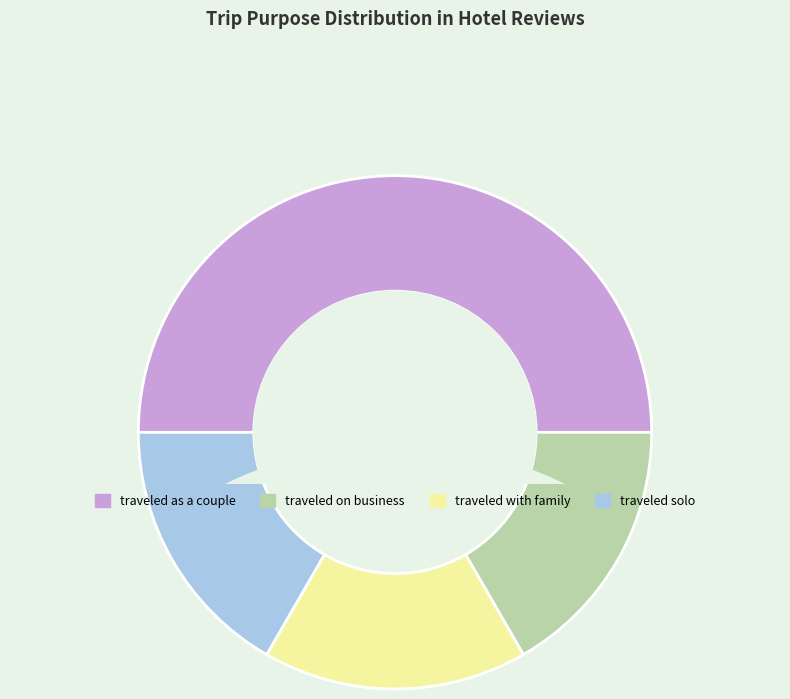

Rank the categories by value from lowest to highest.

traveled on business, traveled with family, traveled solo, traveled as a couple